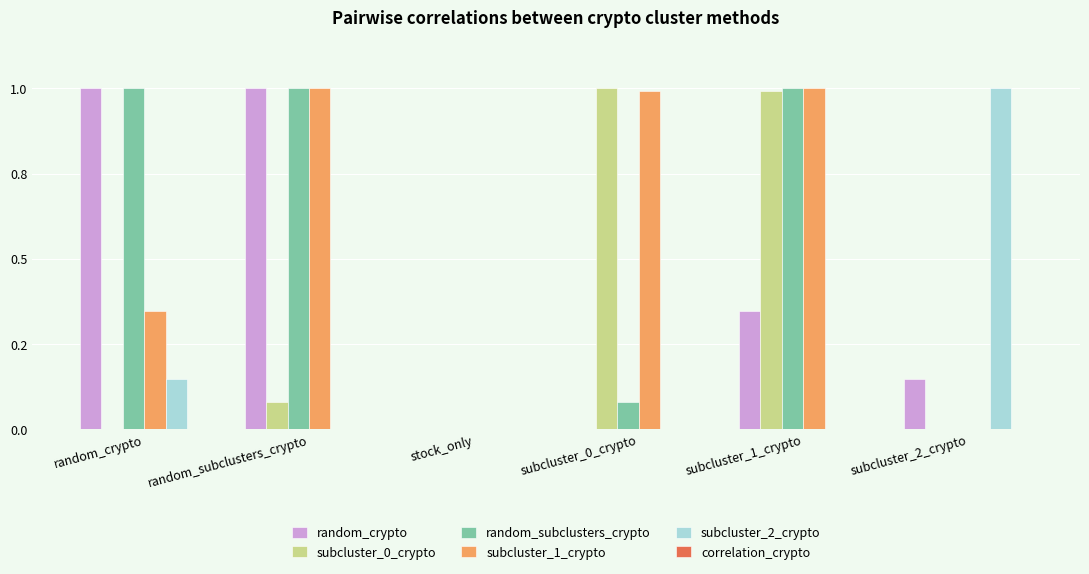

Does the chart contain stacked bars?

No